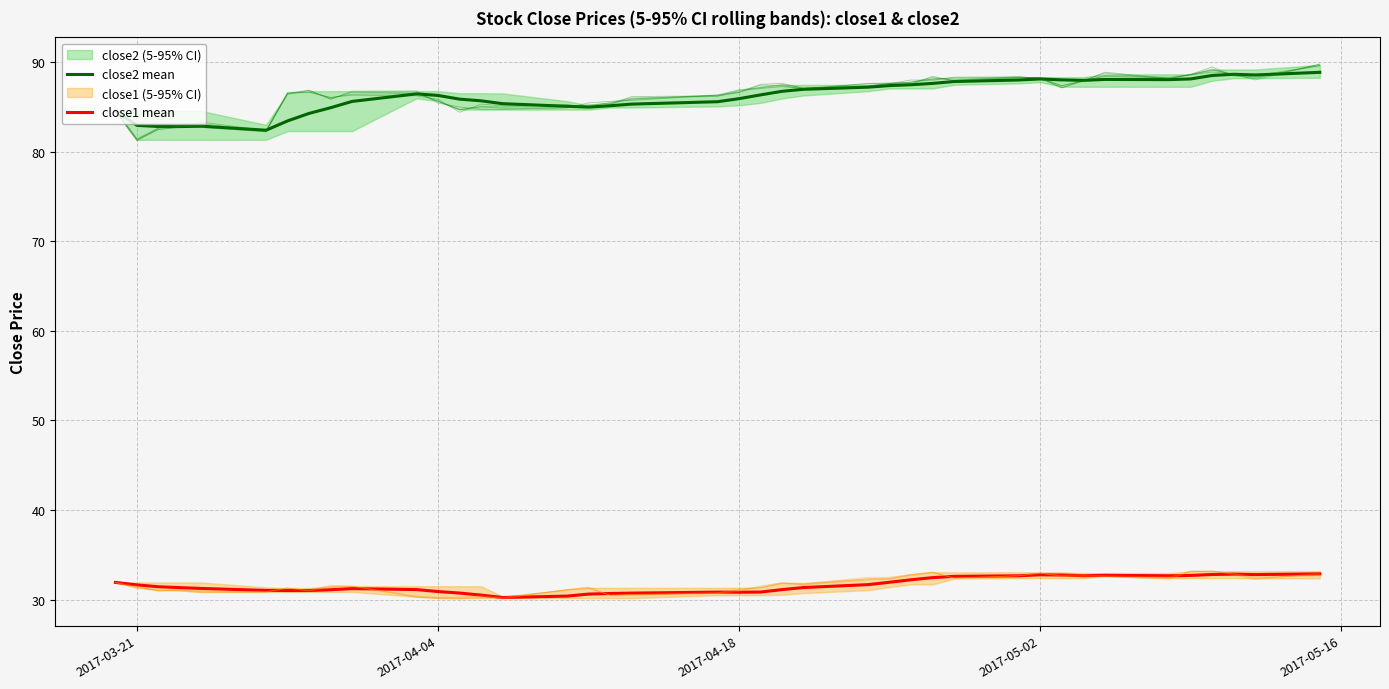

What is the value of the close2 mean point at the 22nd from the left?

86.3